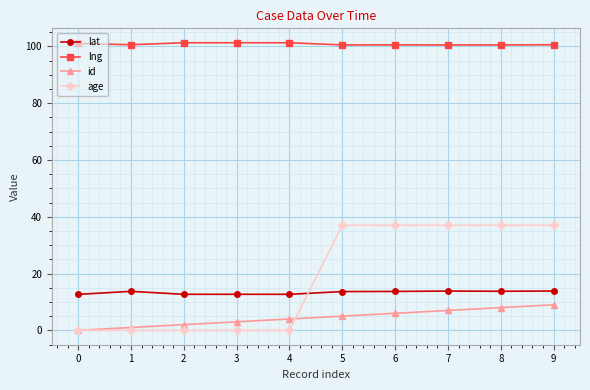

Is it true that lat equals 8.0 at 8?

False